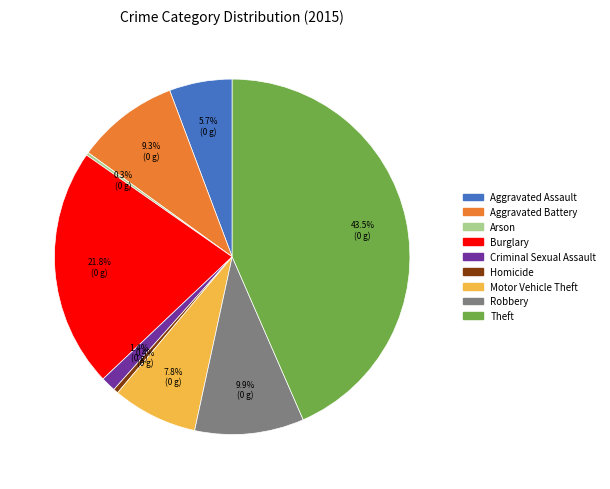

Do Aggravated Battery and Aggravated Assault together represent more than half of the pie?

No